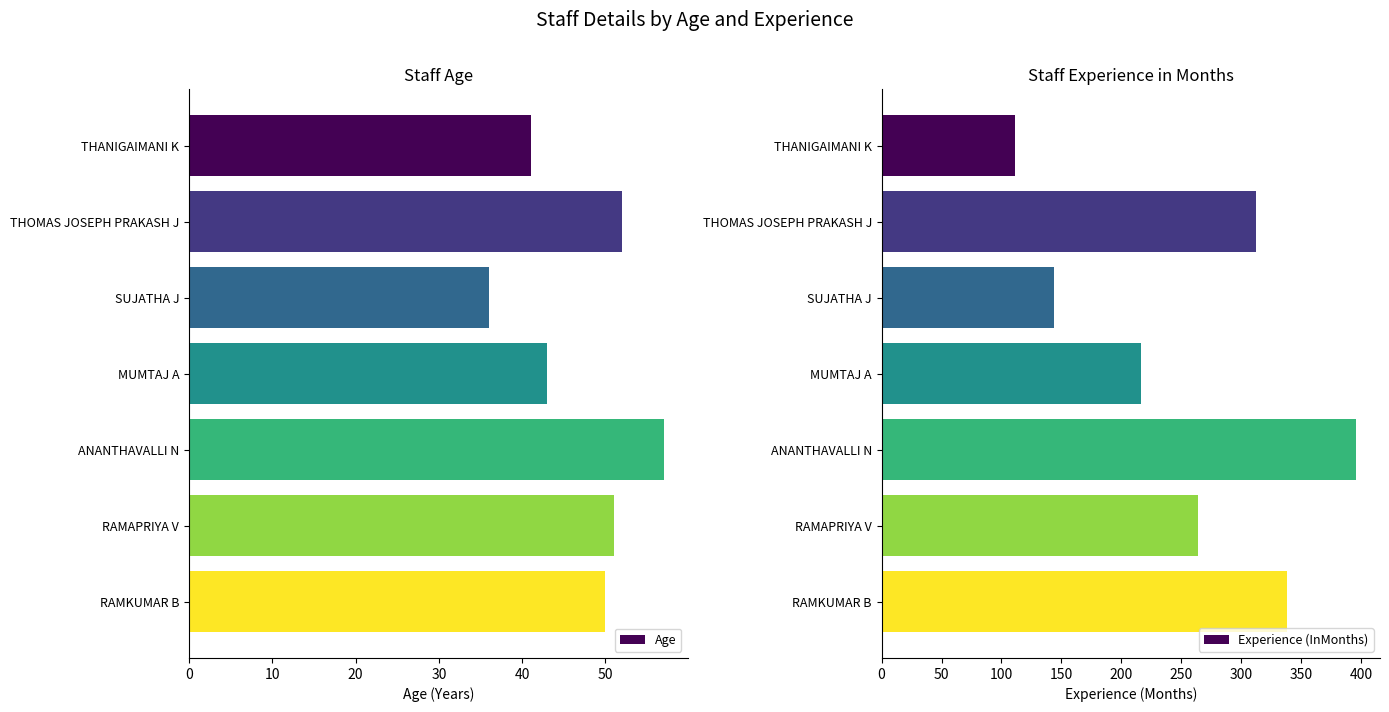

How many groups of bars are there?

7